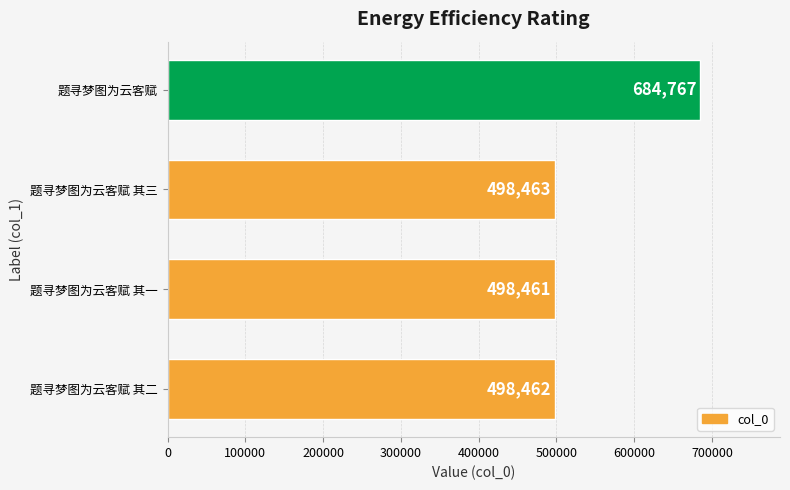

What is the average value?

545038